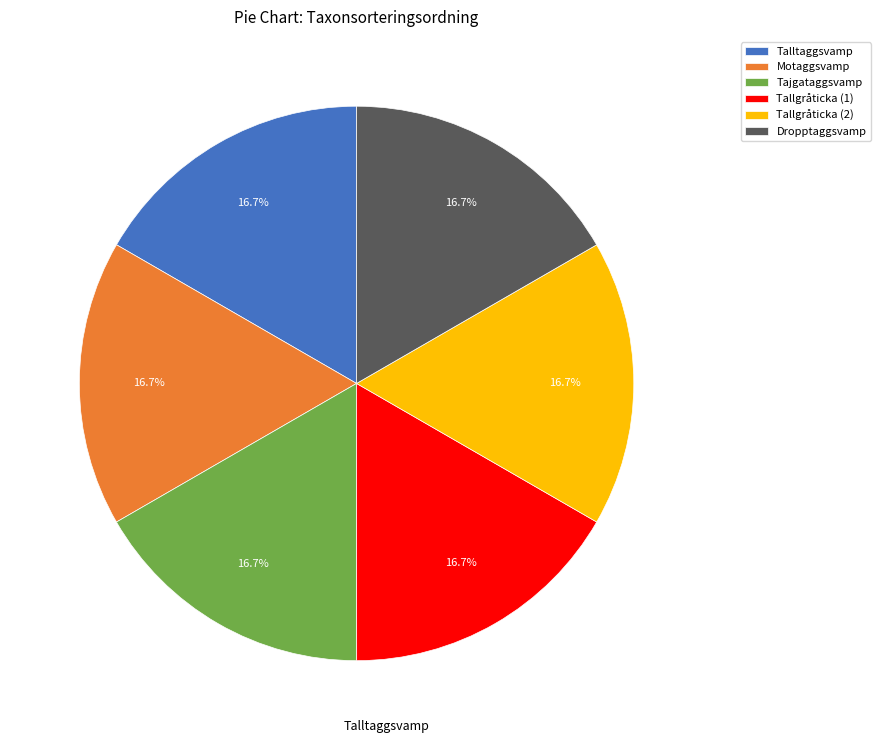

What is the ratio of the value at Talltaggsvamp to the value at Tajgataggsvamp?

1.0